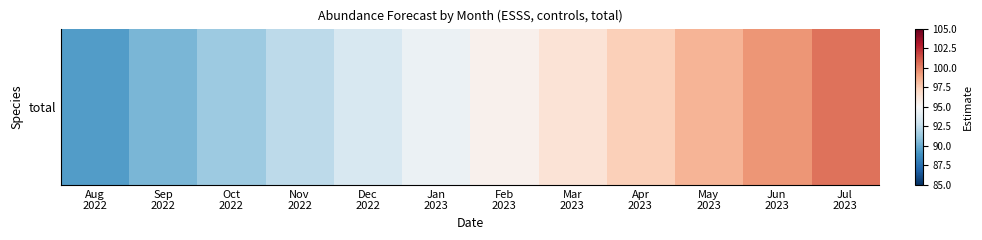

Is it true that the value at Nov
2022 is 92.4?

True